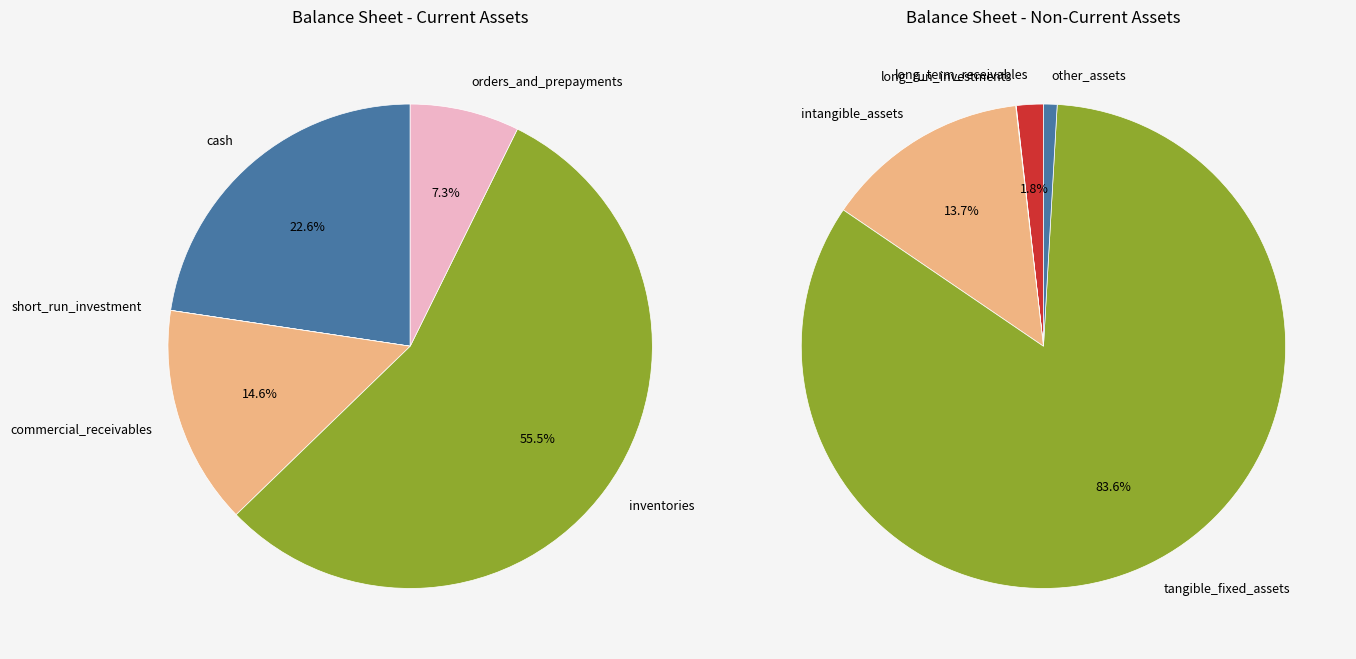

Count the number of slices in the pie.

5